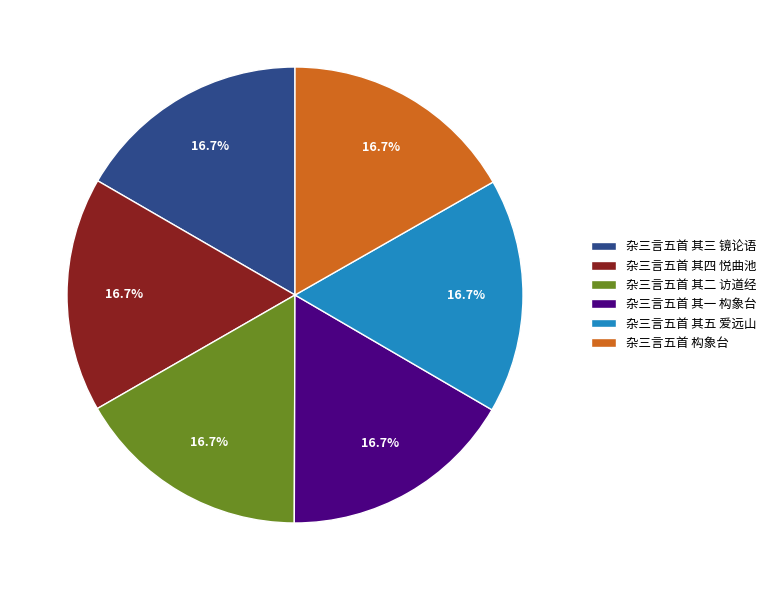

Approximately how many times larger is the value at 杂三言五首 其三 镜论语 compared to 杂三言五首 其一 构象台?

1.0